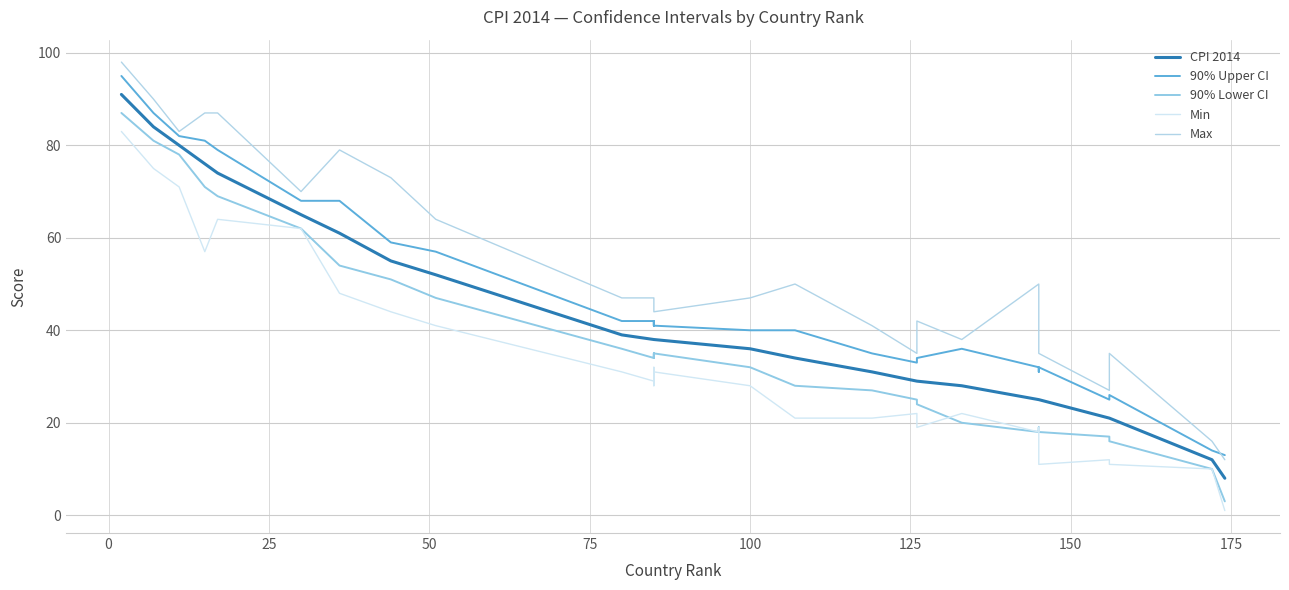

How many data points in 90% Upper CI are less than 41?

13